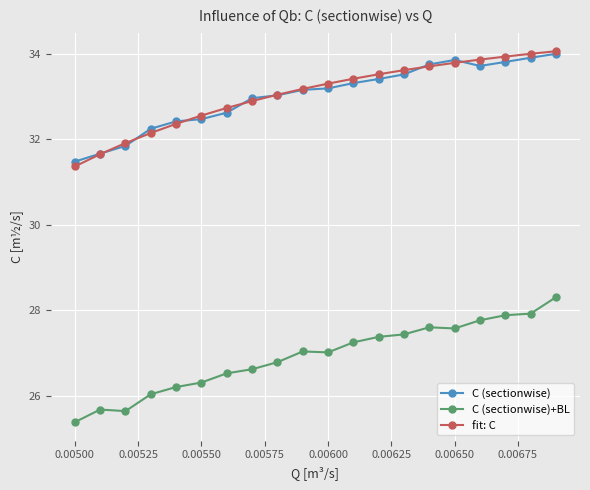

At how many categories does at least one series exceed 29?

20